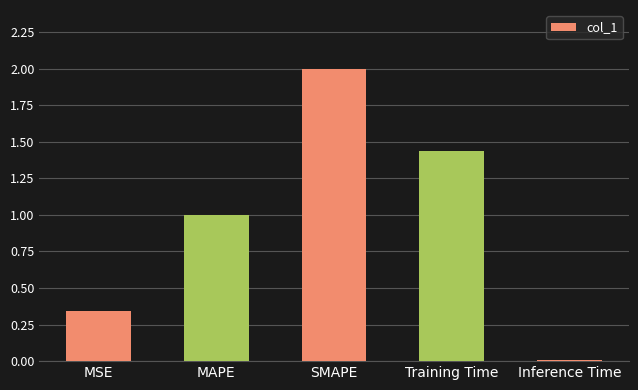

Rank the categories by value from highest to lowest.

SMAPE, Training Time, MAPE, MSE, Inference Time